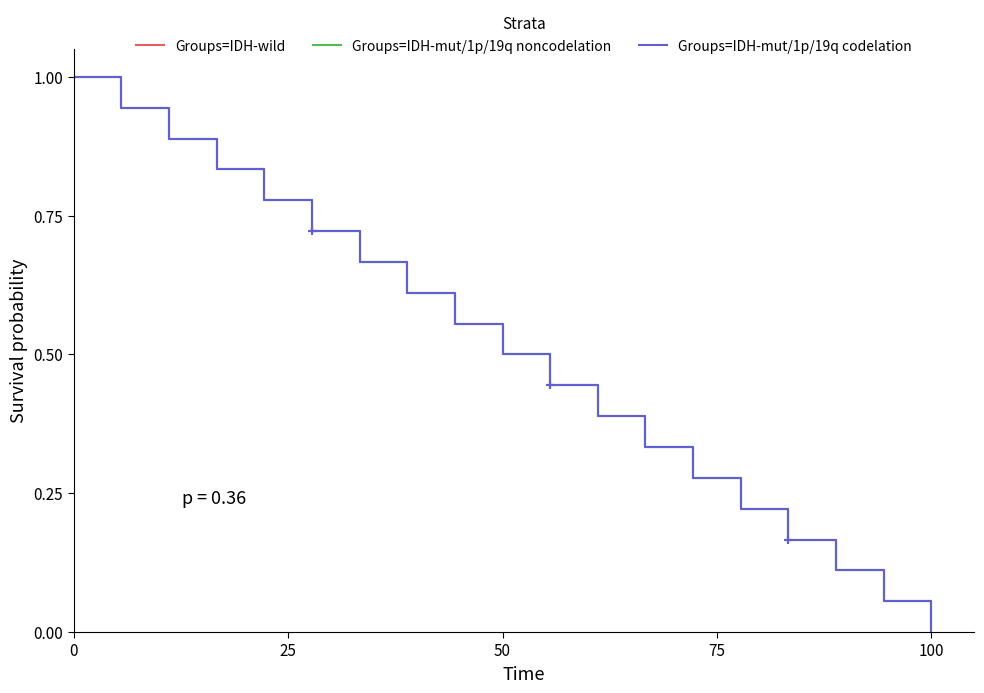

Does the chart have visible grid lines?

No